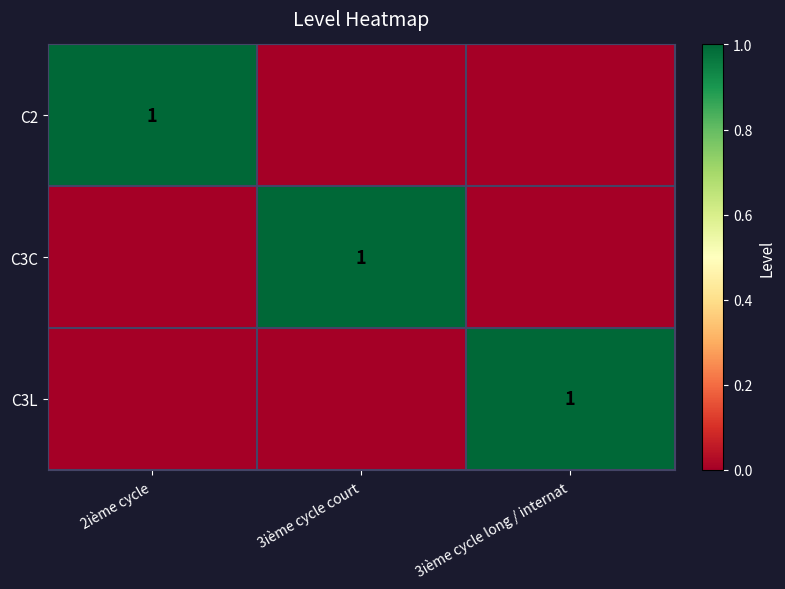

Is it true that C2 equals 2 at 2ième cycle?

False